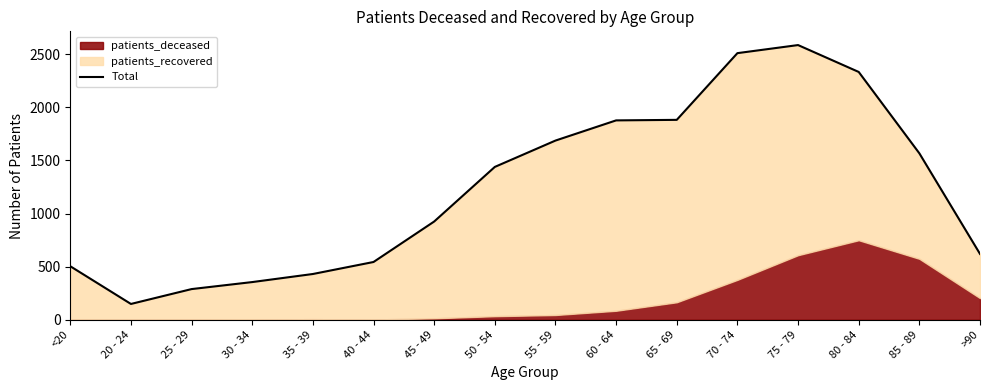

The value at 60 - 64 is 1877. True or false?

True